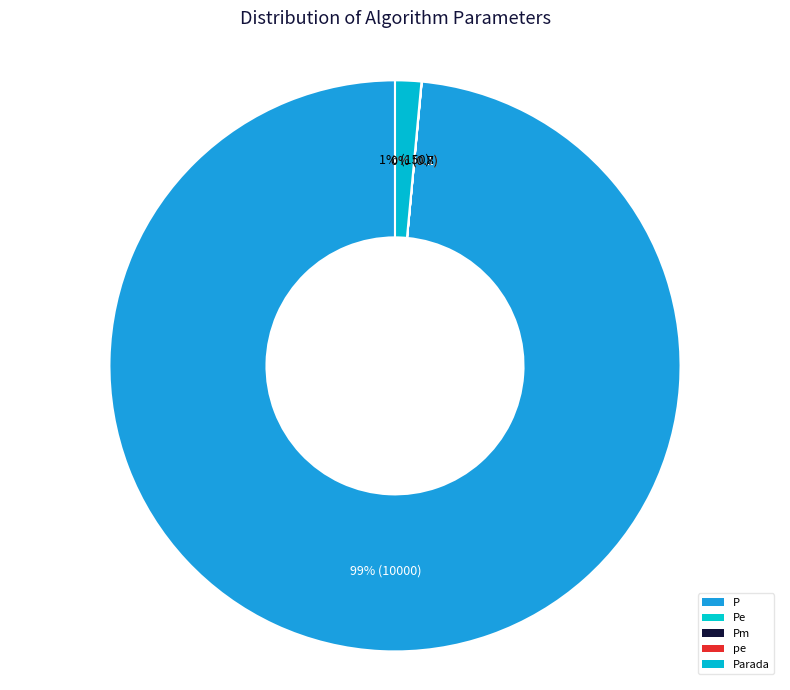

Which slice is the largest?

P